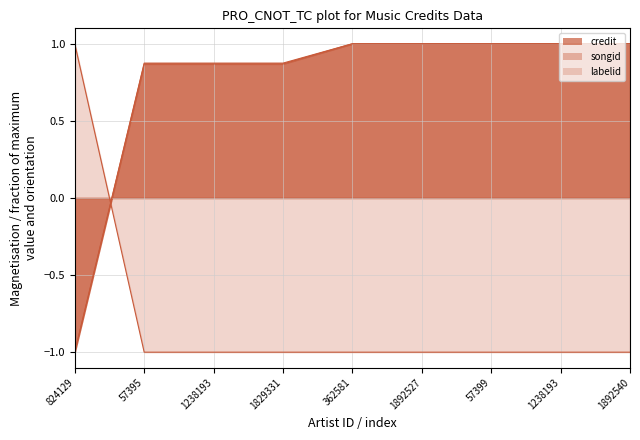

How many labelid values are between -1 and 0?

8